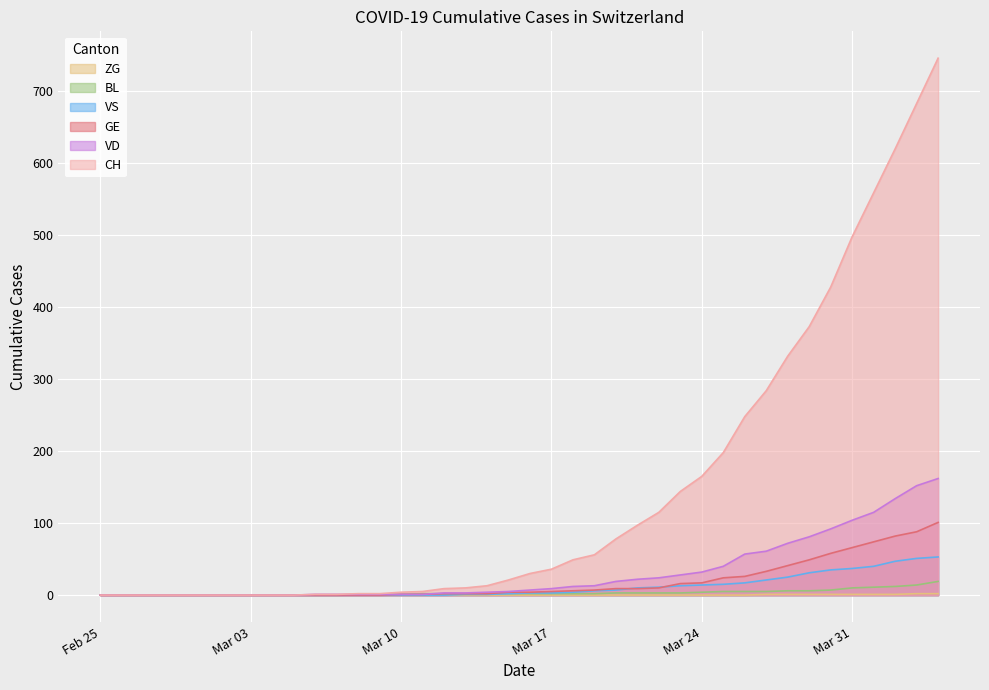

True or false: BL has more than 2 points higher than both neighbors.

False